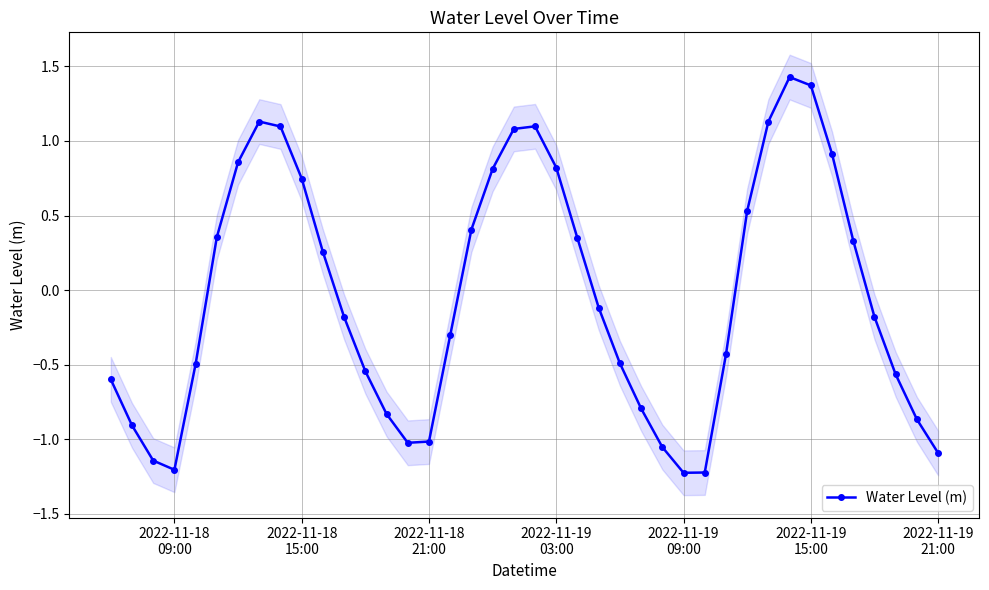

How many points are lower than both their immediate neighbors (excluding endpoints)?

3